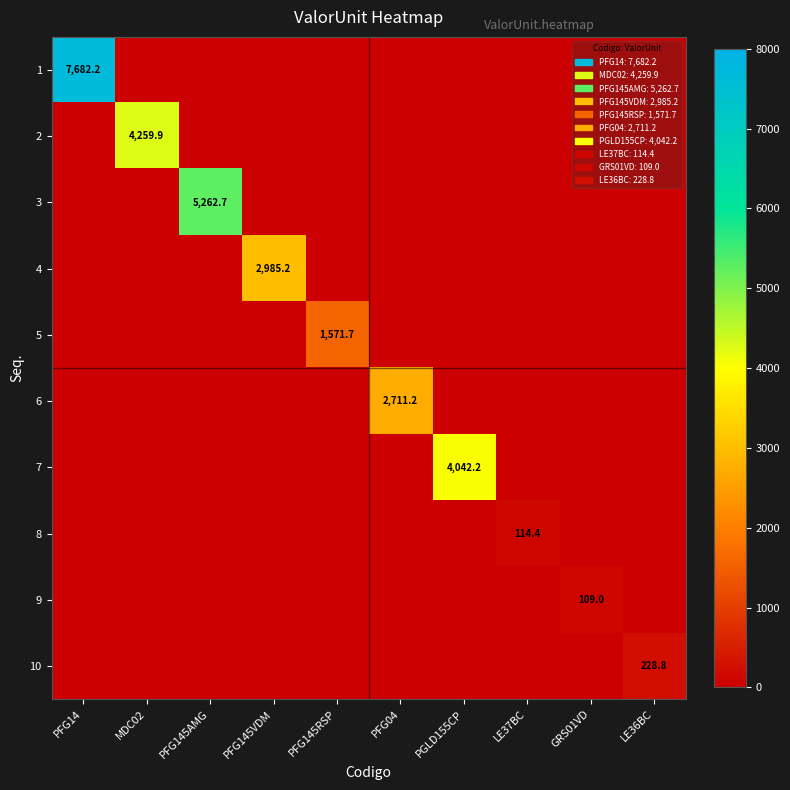

What is the total value across all series at LE37BC?

114.4